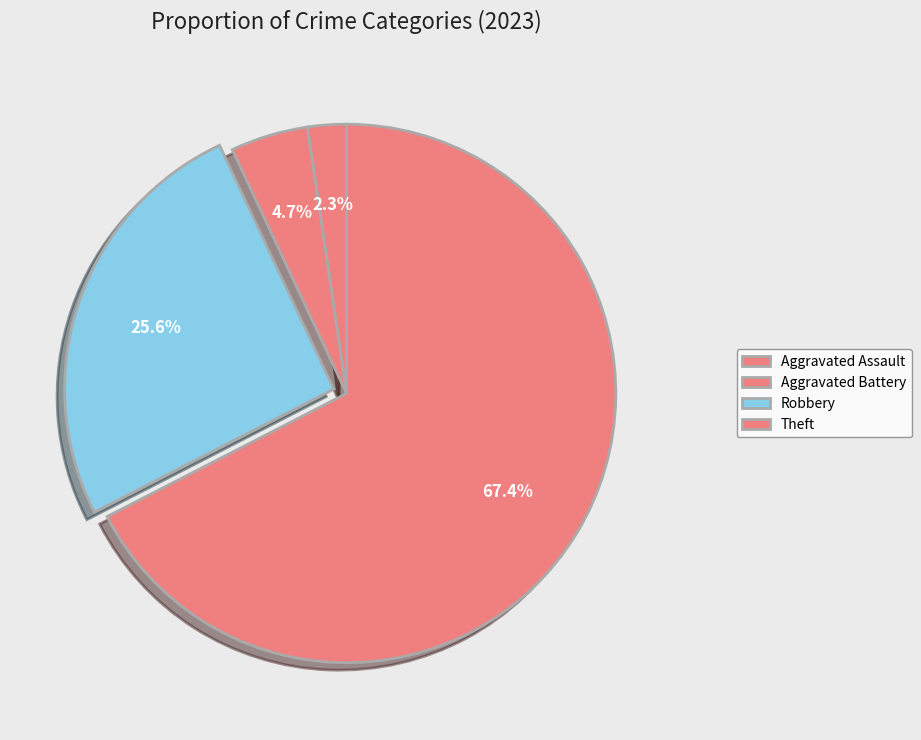

What is the largest slice in the pie chart?

Theft